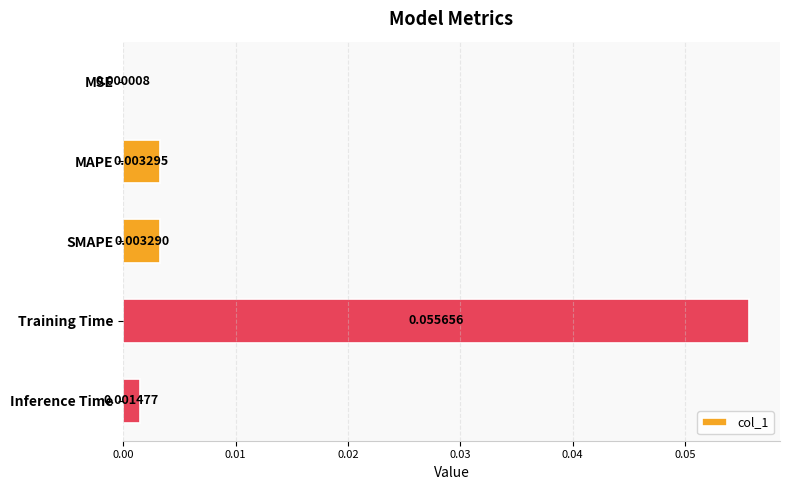

What is the change in value from MSE to Training Time?

+0.1